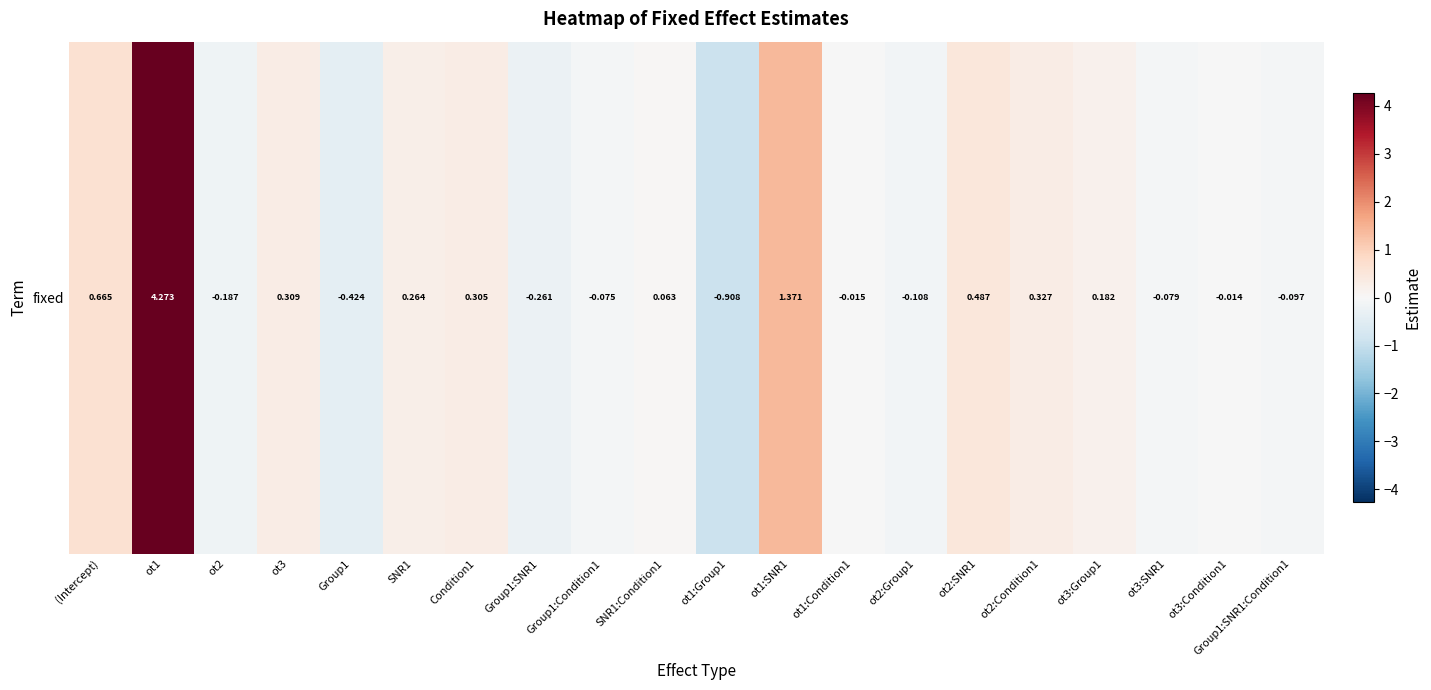

Rank the categories by value from highest to lowest.

ot1, ot1:SNR1, (Intercept), ot2:SNR1, ot2:Condition1, ot3, Condition1, SNR1, ot3:Group1, SNR1:Condition1, ot3:Condition1, ot1:Condition1, Group1:Condition1, ot3:SNR1, Group1:SNR1:Condition1, ot2:Group1, ot2, Group1:SNR1, Group1, ot1:Group1